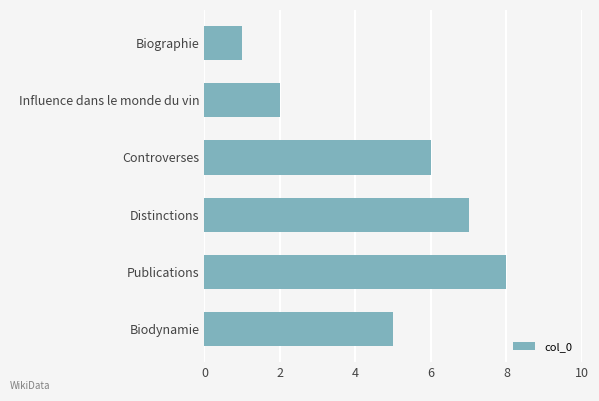

Rank the categories by value from lowest to highest.

Biographie, Influence dans le monde du vin, Biodynamie, Controverses, Distinctions, Publications